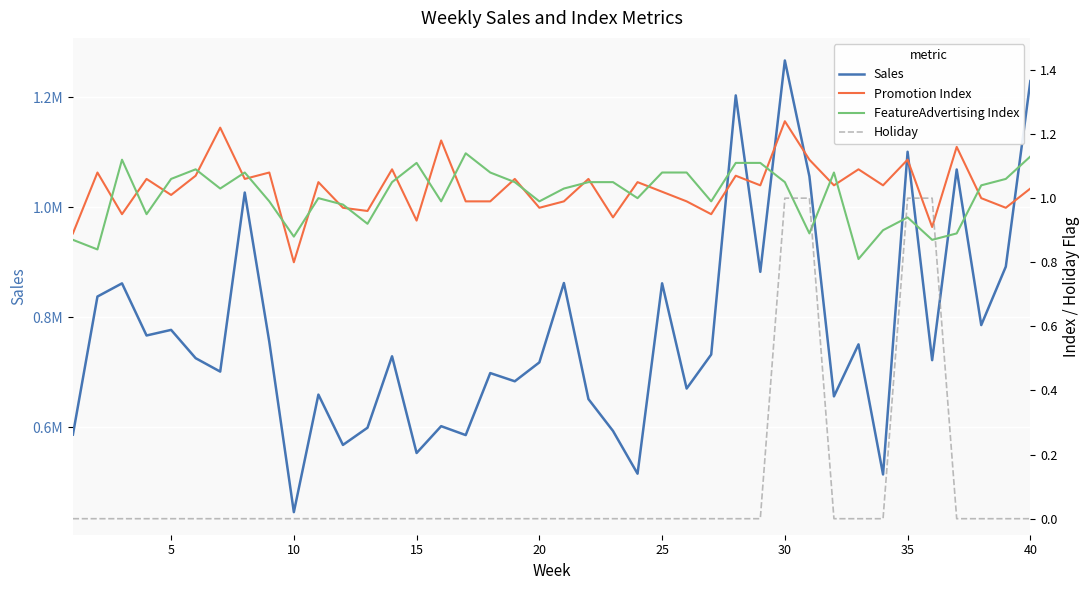

What is the difference between the maximum and minimum values in the Holiday series?

1.0